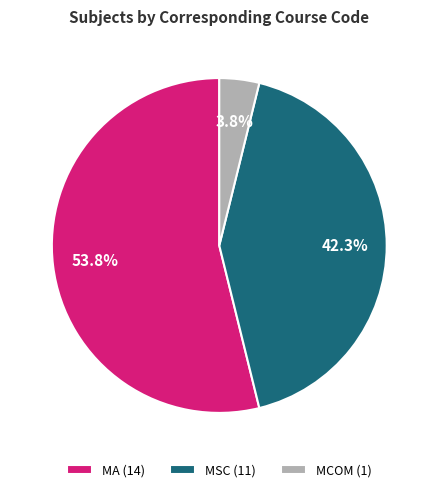

What is the majority slice?

MA (14)